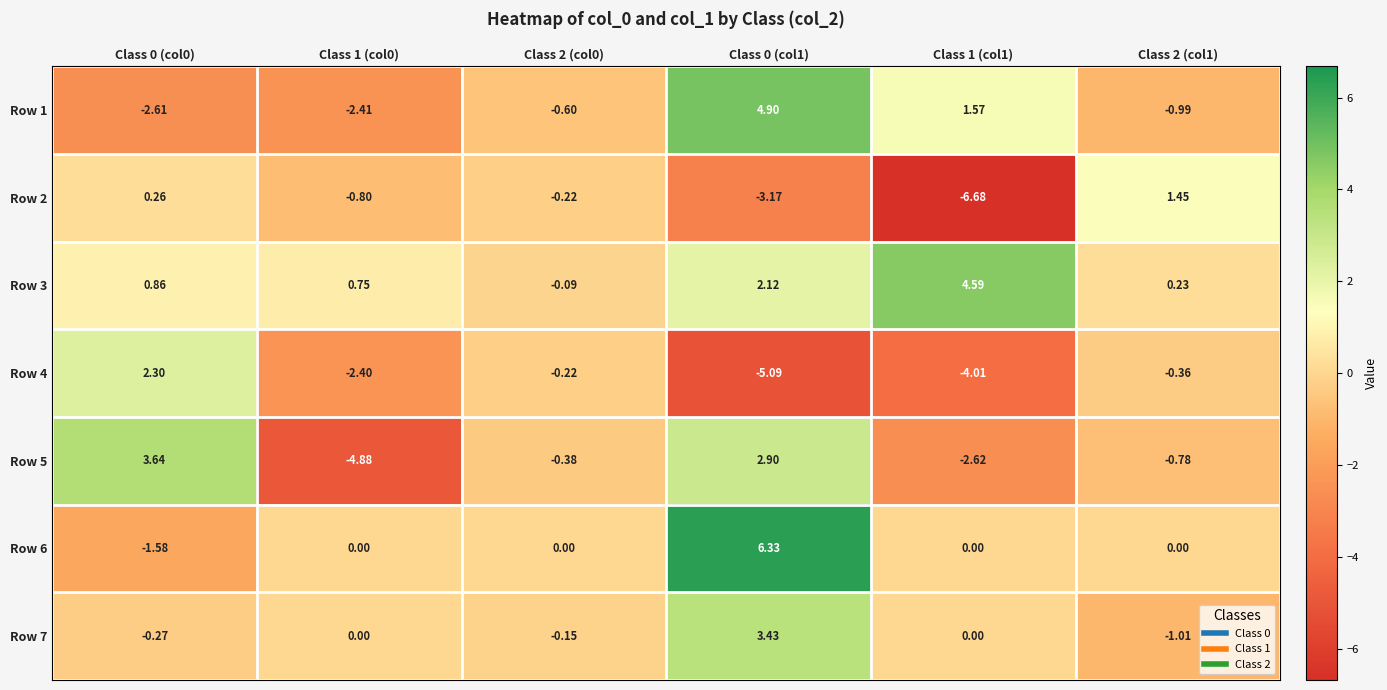

What is the minimum value shown in the chart?

-6.7